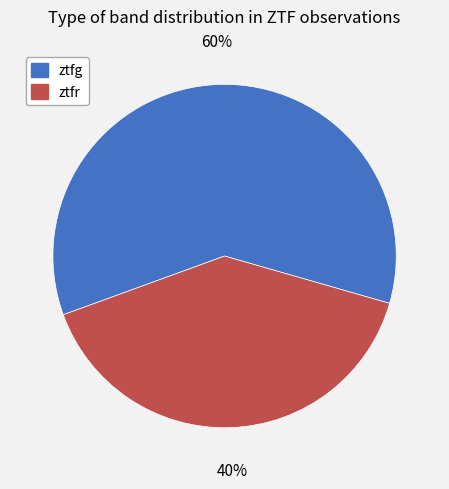

To the nearest percent, what is the average slice percentage?

50%